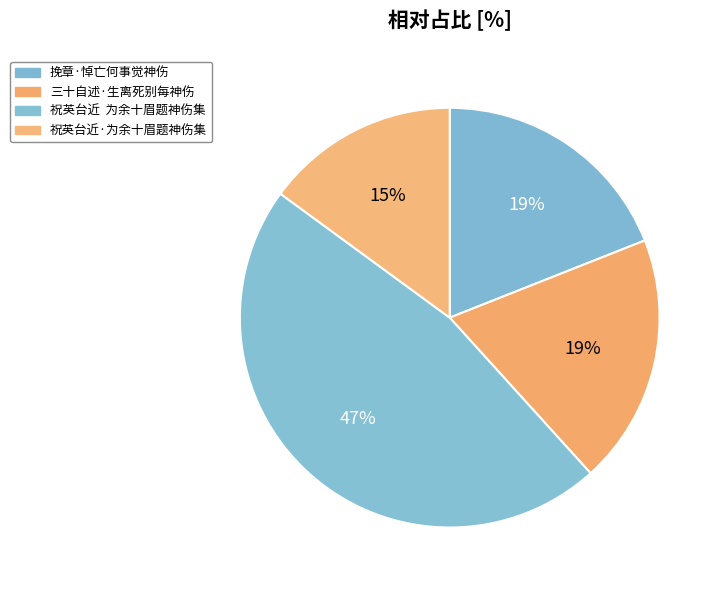

Is there any slice that represents more than half of the pie?

No